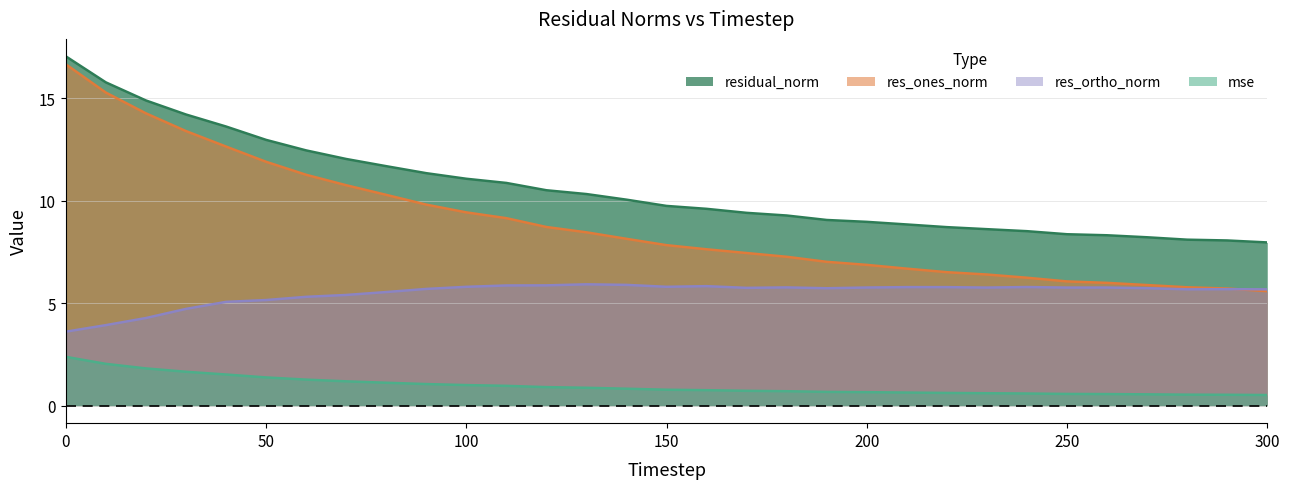

Which series changed the most between 110 and 250?

res_ones_norm